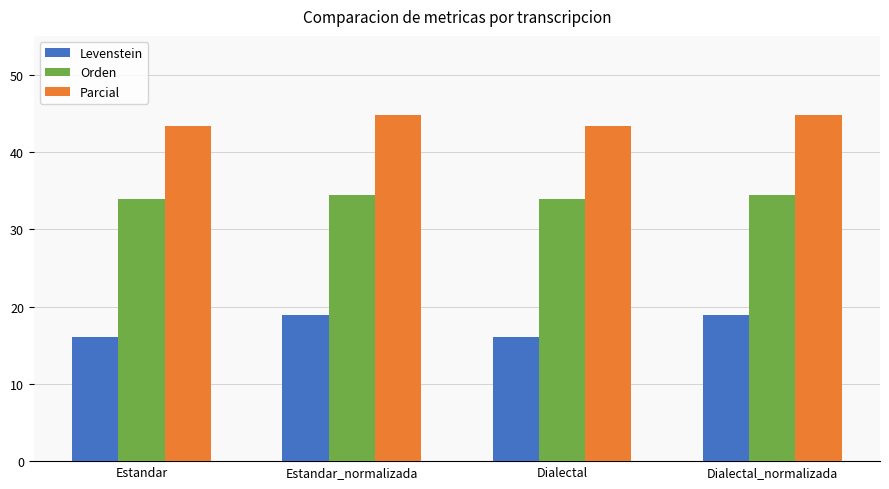

What is the difference between the maximum and minimum values in the Orden series?

0.5